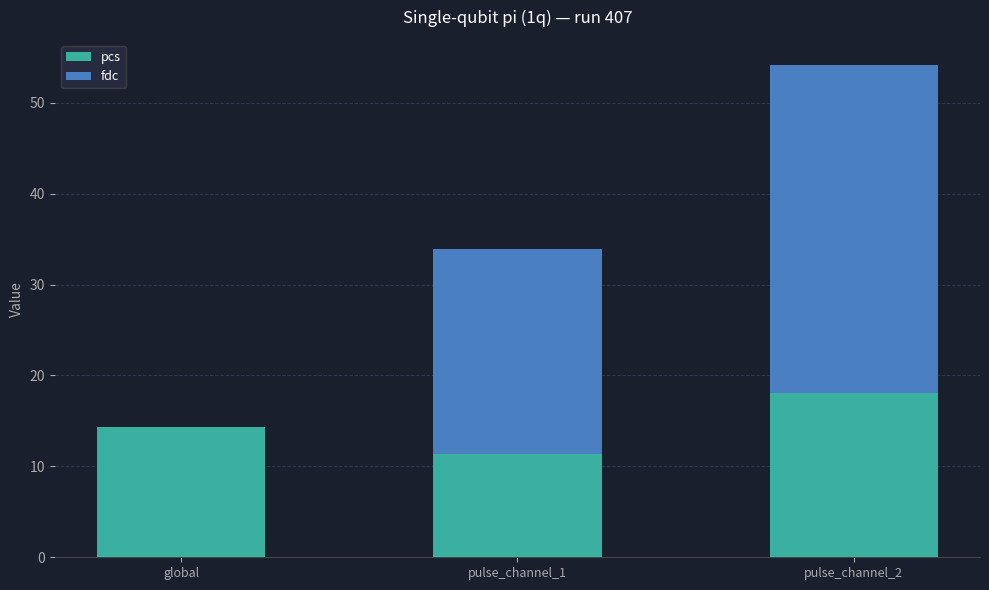

What is the approximate value of pcs at global?

14.3